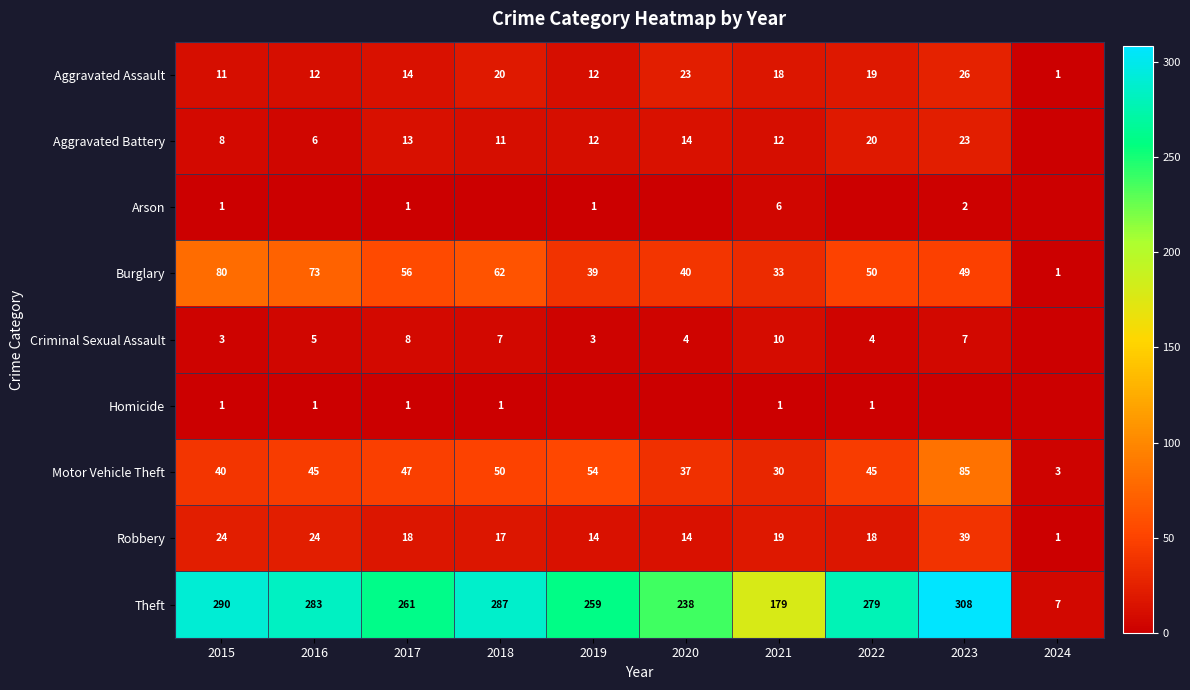

What is the spread (max minus min) of values at 2021?

178